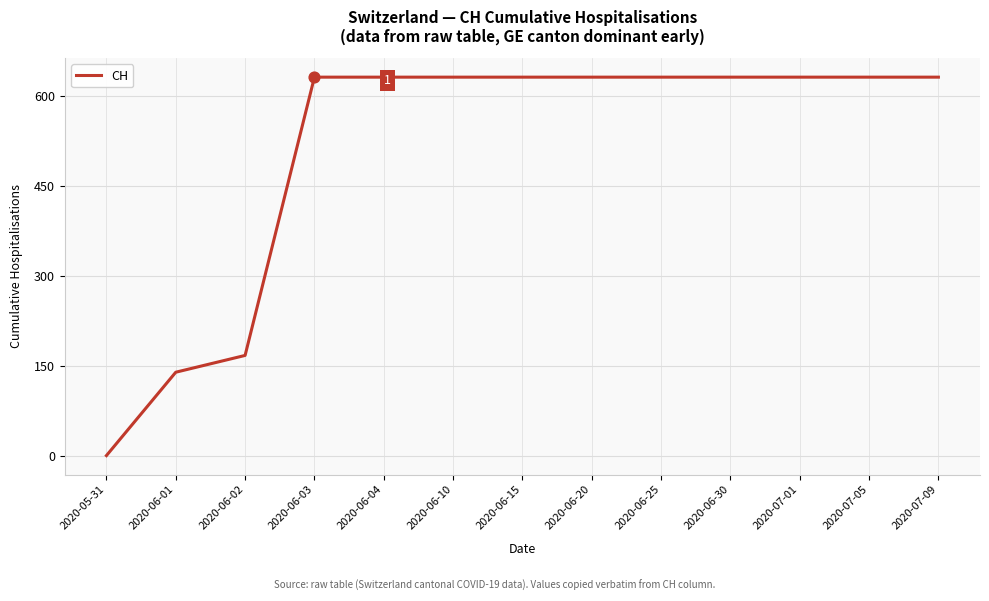

Approximately how many times larger is the value at 2020-06-15 compared to 2020-07-01?

1.0